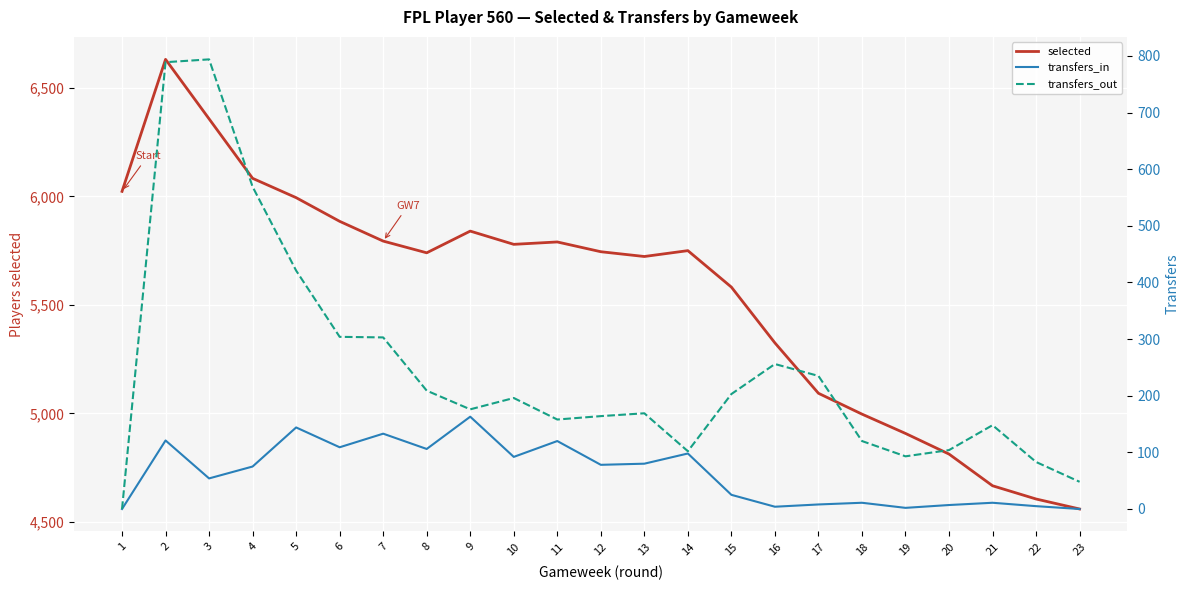

What is the sum of all selected values?

127685